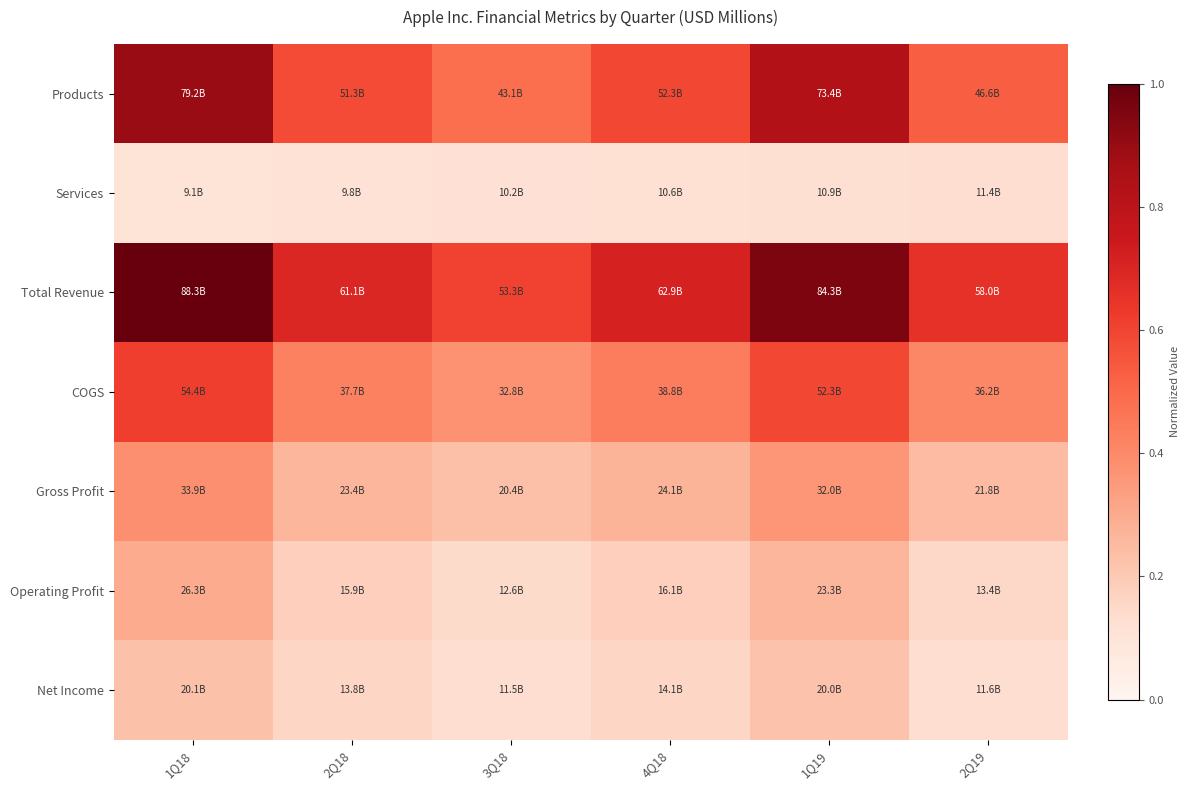

Which series has the largest total across all categories?

Total Revenue